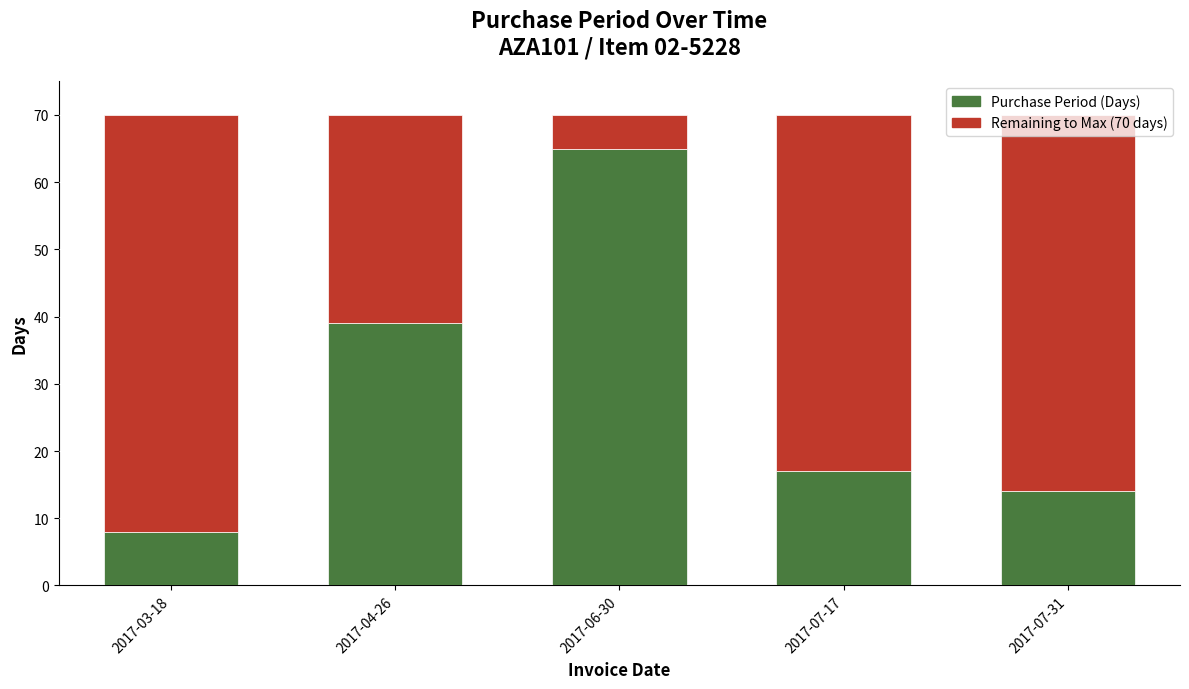

What is the total value across all series at 2017-06-30?

70